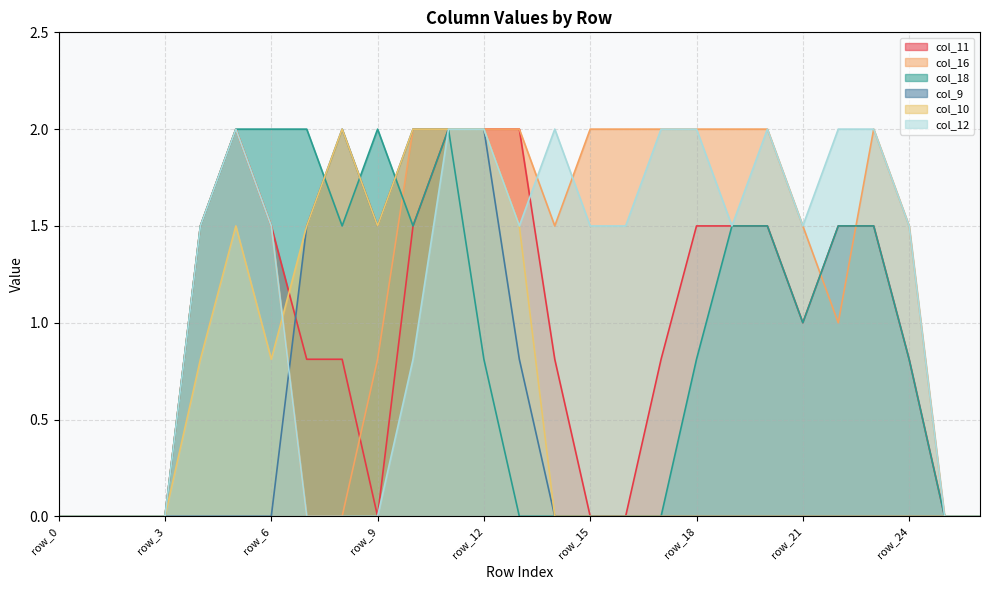

True or false: col_16 and col_10 cross at least once.

True